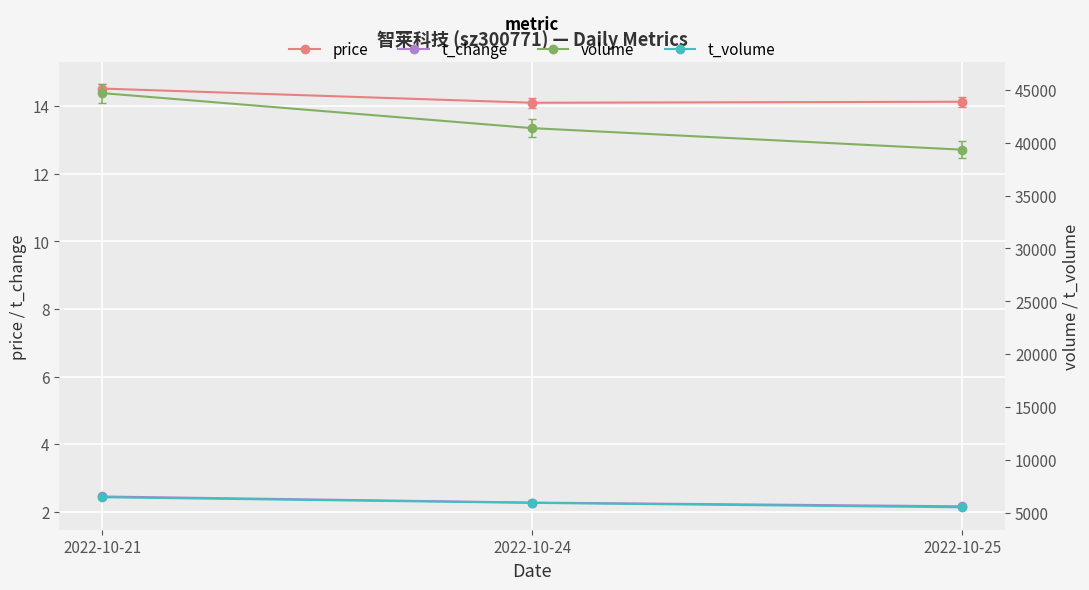

What is the sum of the t_change values at 2022-10-24 and 2022-10-25?

4.4